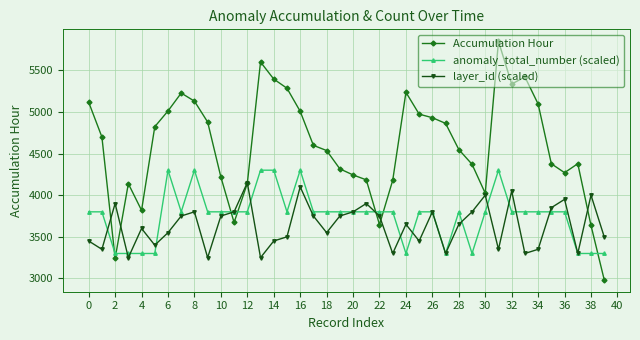

Which series has the widest spread of values?

Accumulation Hour